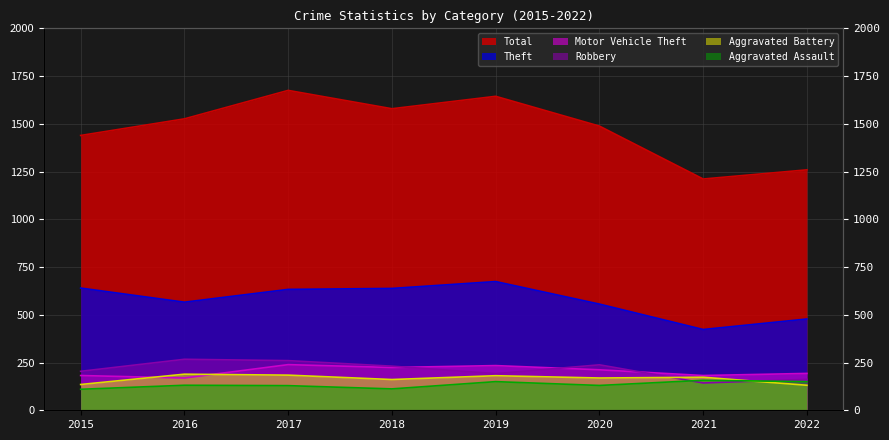

The value of Aggravated Assault at 2016 is 222. True or false?

False